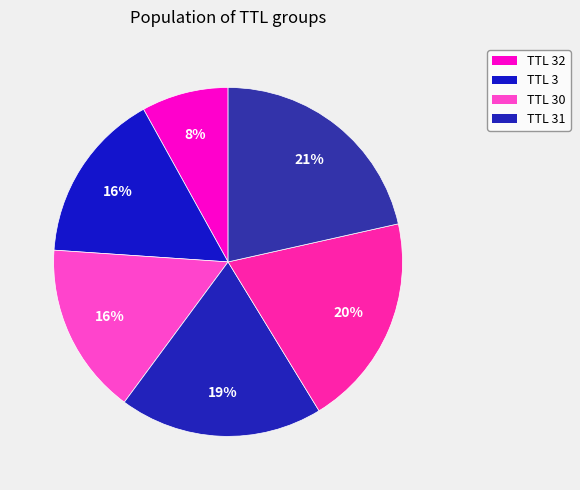

How many segments does this pie chart have?

6